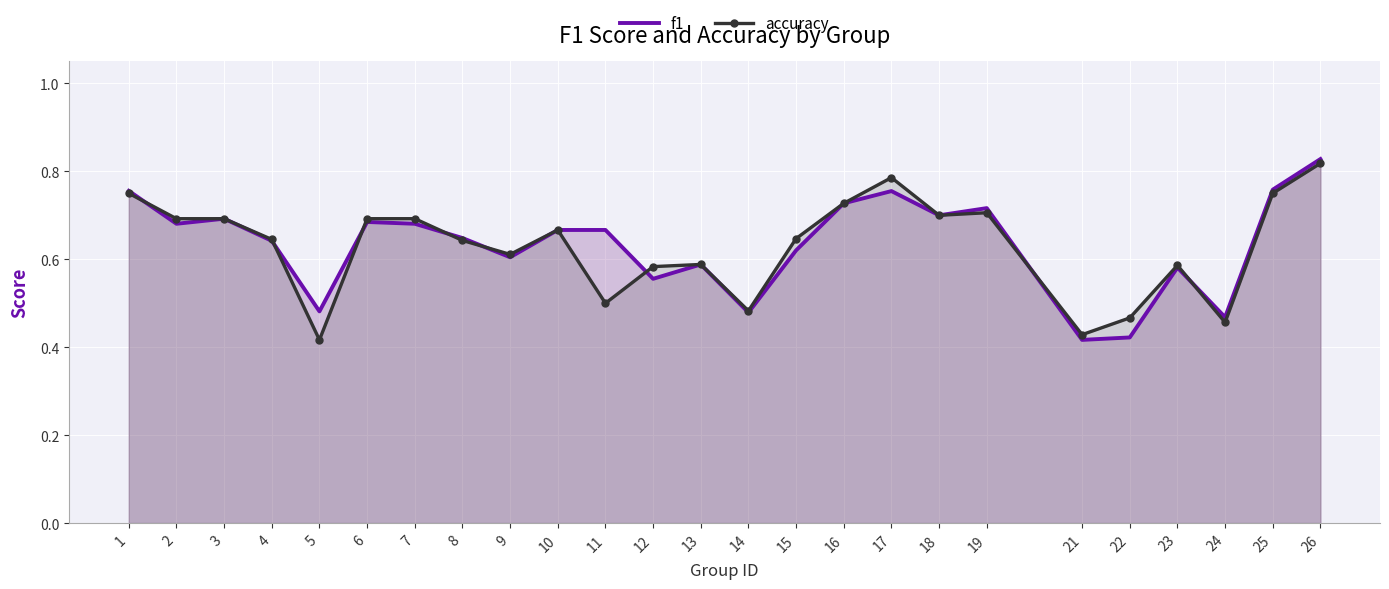

List the series in order of their peak value, highest first.

f1, accuracy